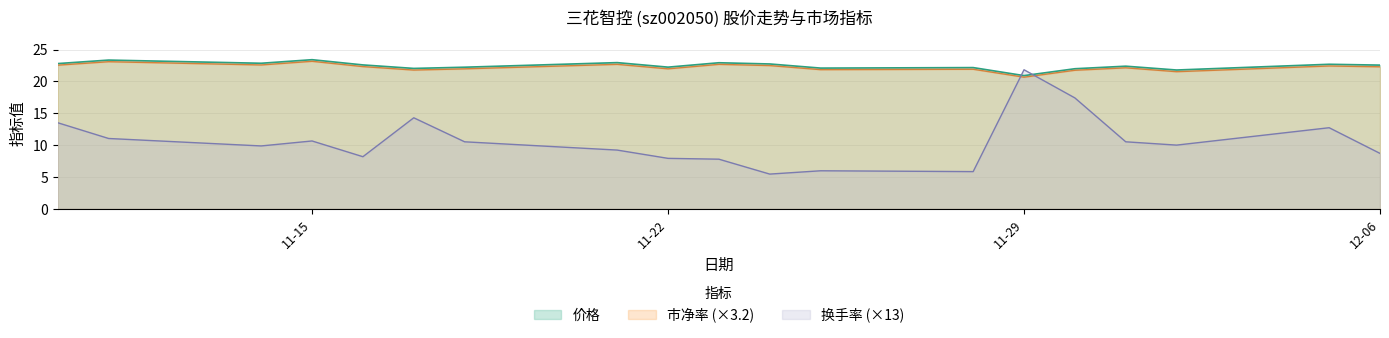

Rank the series by their maximum value, from lowest to highest.

换手率 (×13), 市净率 (×3.2), 价格